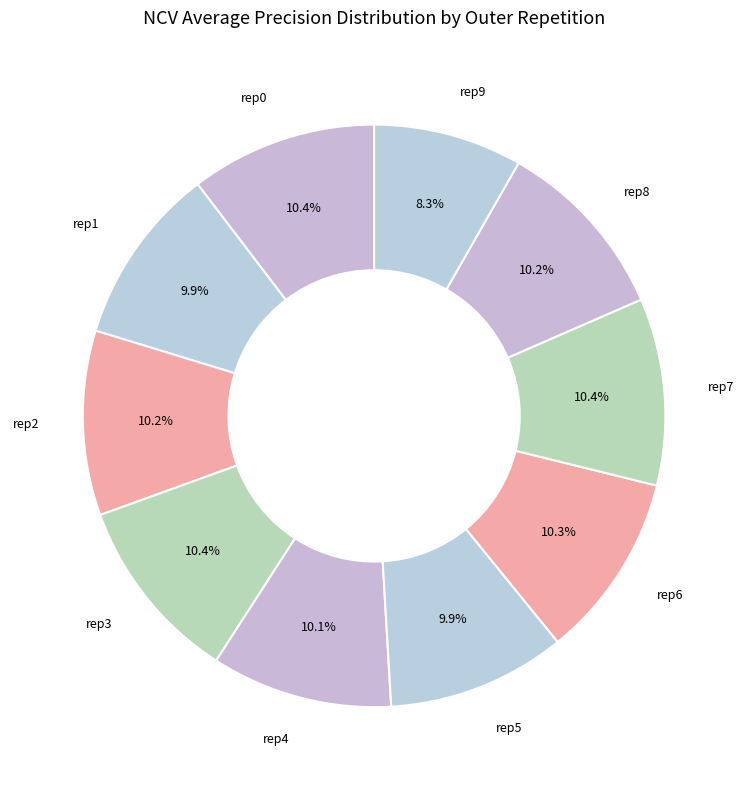

Which slice is the largest?

outer-repetition7